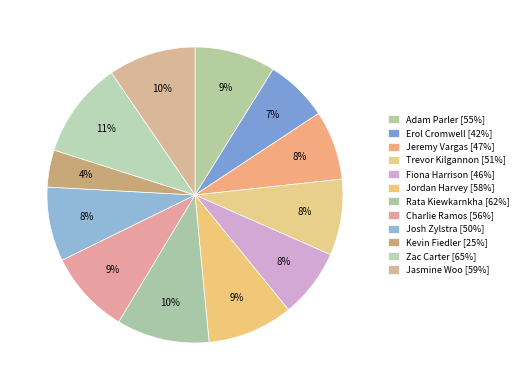

How many slices are in this pie chart?

12